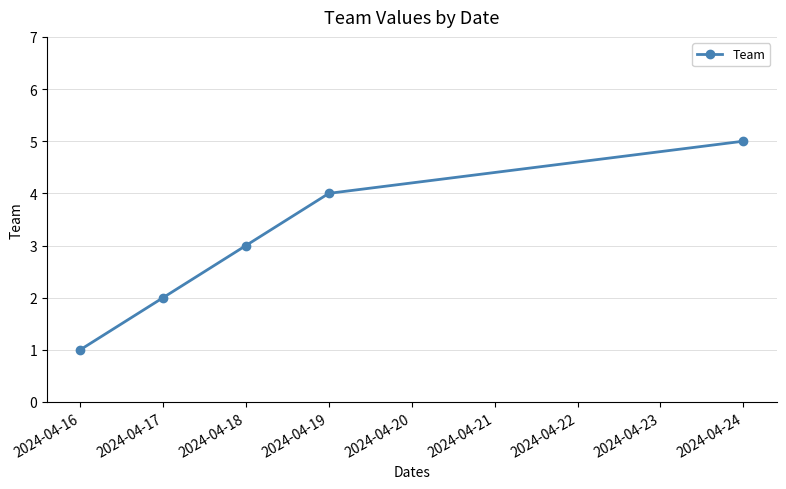

What is the difference between the maximum and second lowest values?

3